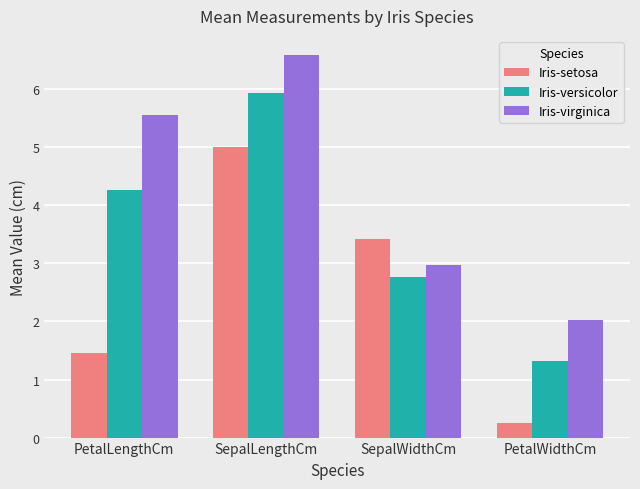

List the series in order of their overall mean, highest first.

Iris-virginica, Iris-versicolor, Iris-setosa